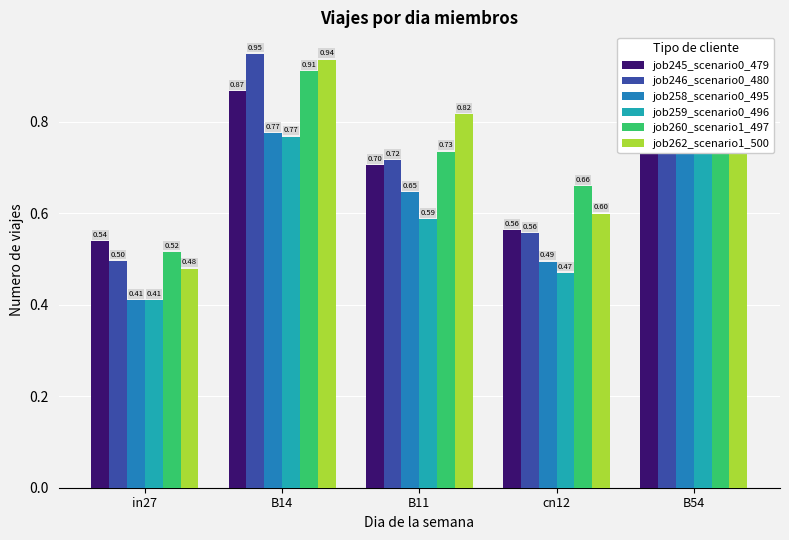

At B54, list the series in order from smallest to largest.

job259_scenario0_496, job262_scenario1_500, job258_scenario0_495, job246_scenario0_480, job260_scenario1_497, job245_scenario0_479